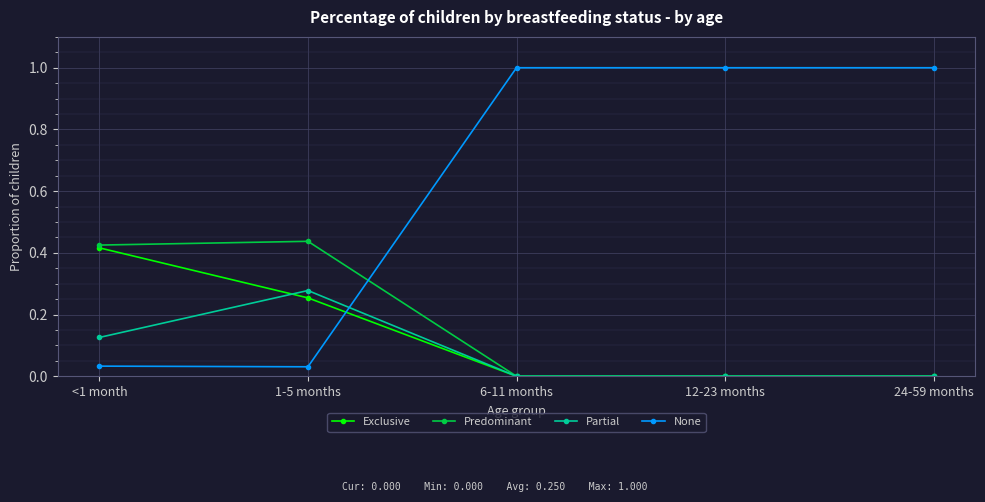

The value of None at 6-11 months is 1.0. True or false?

True